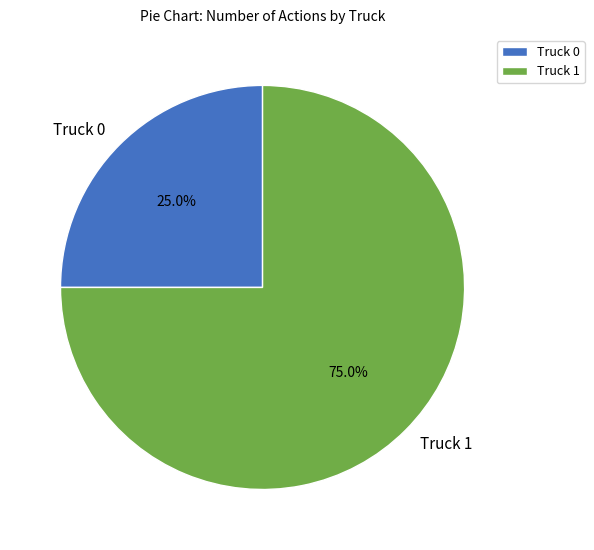

Is Truck 1 the majority of the pie?

Yes